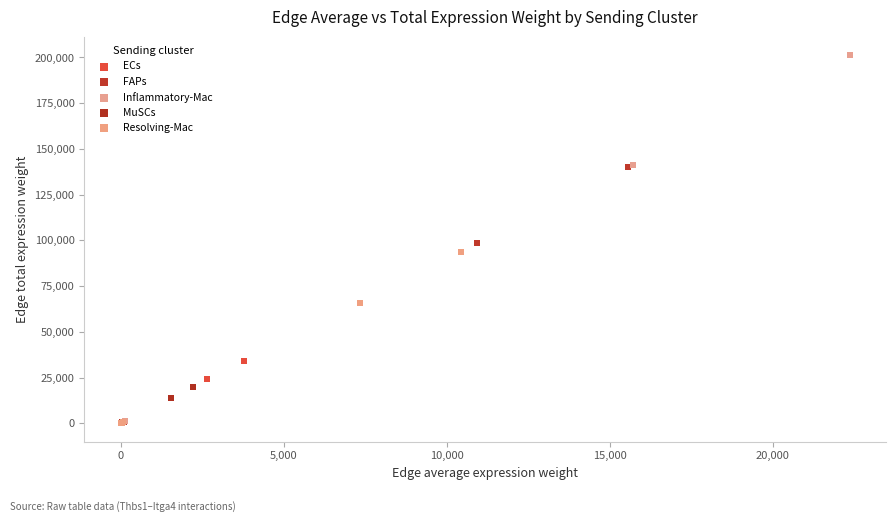

What are all the series names shown in the legend?

ECs, FAPs, Inflammatory-Mac, MuSCs, Resolving-Mac